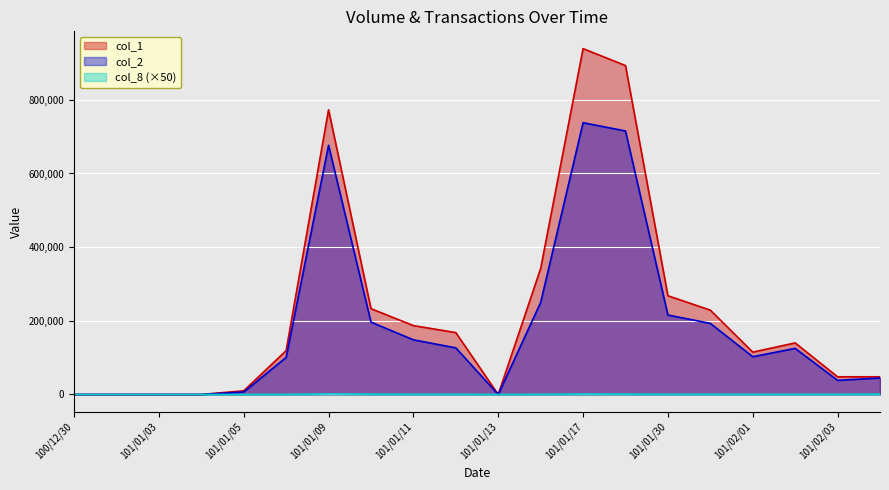

Rank the series by their average value, from lowest to highest.

col_8 (×50), col_2, col_1